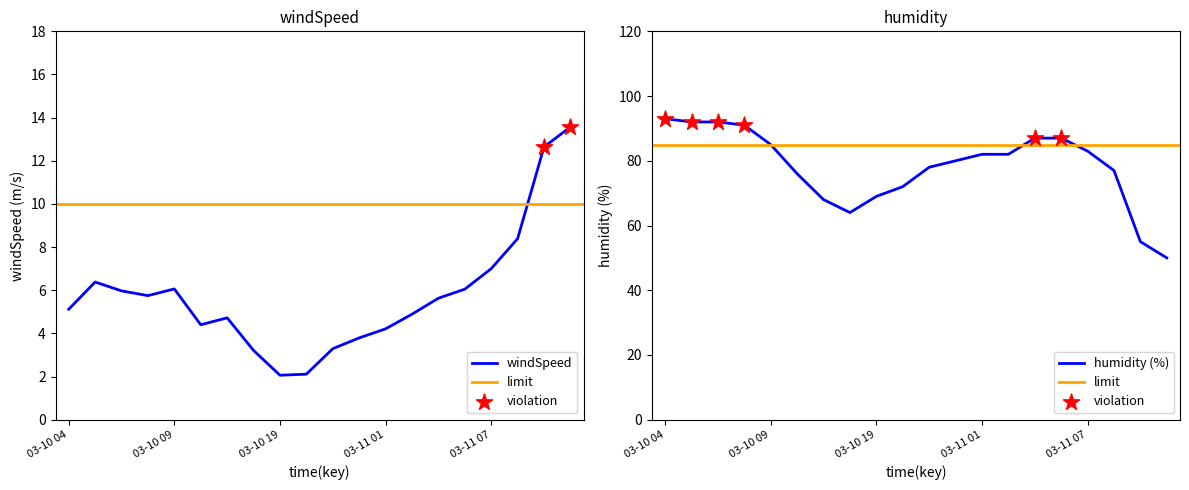

Which series has the largest total across all categories?

humidity